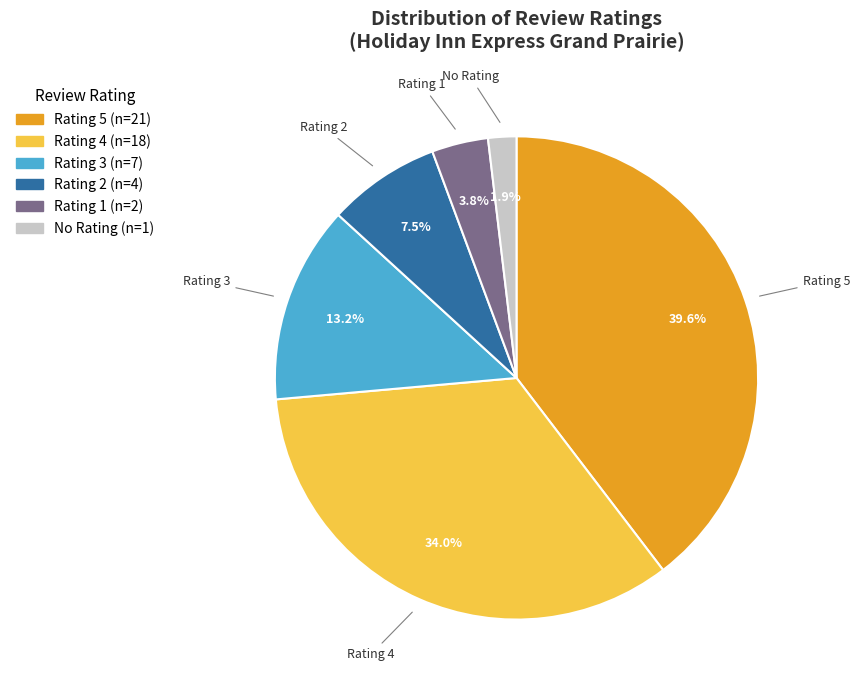

Is there a majority slice in this chart?

No